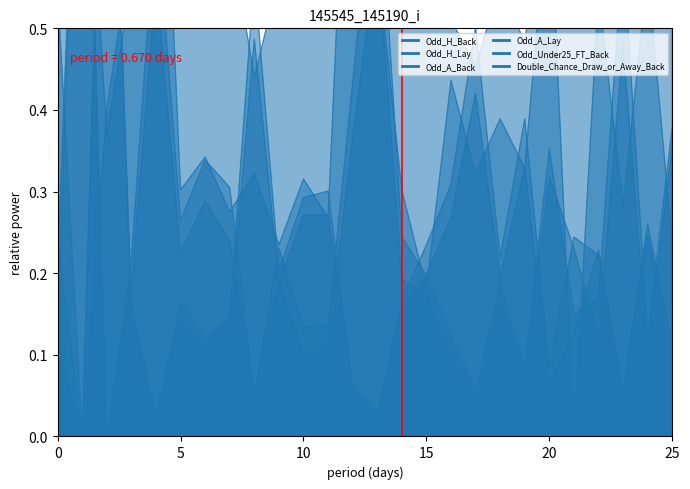

Between 18 and 7, which is larger?

18